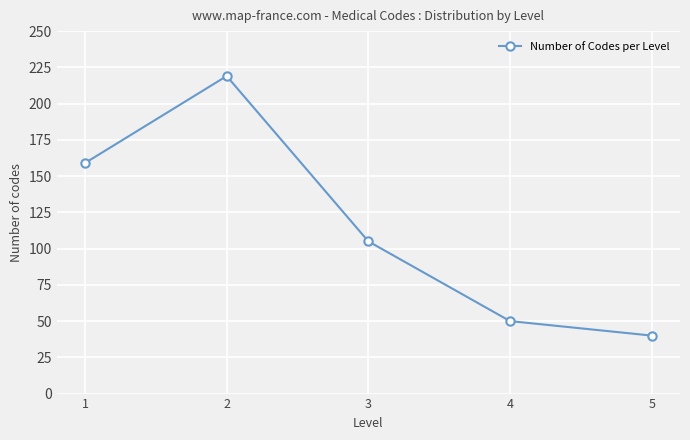

Reading left to right, list all the values displayed in this chart.

159	219	105	50	40